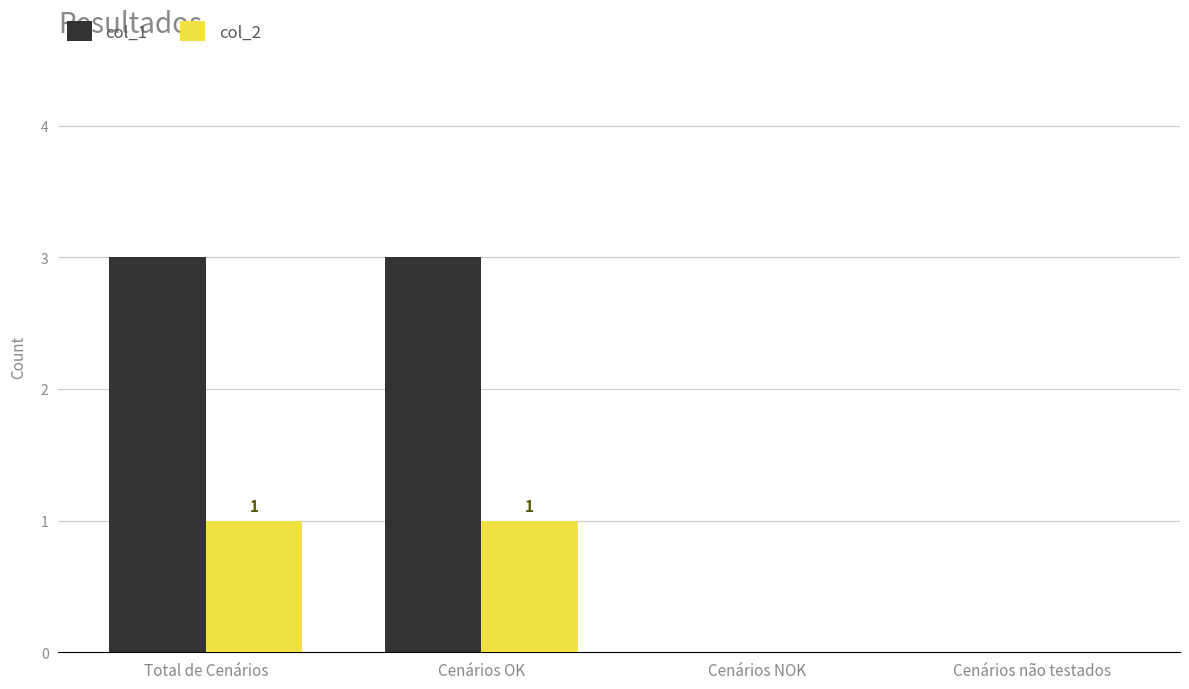

What is the sum of all col_1 values?

6